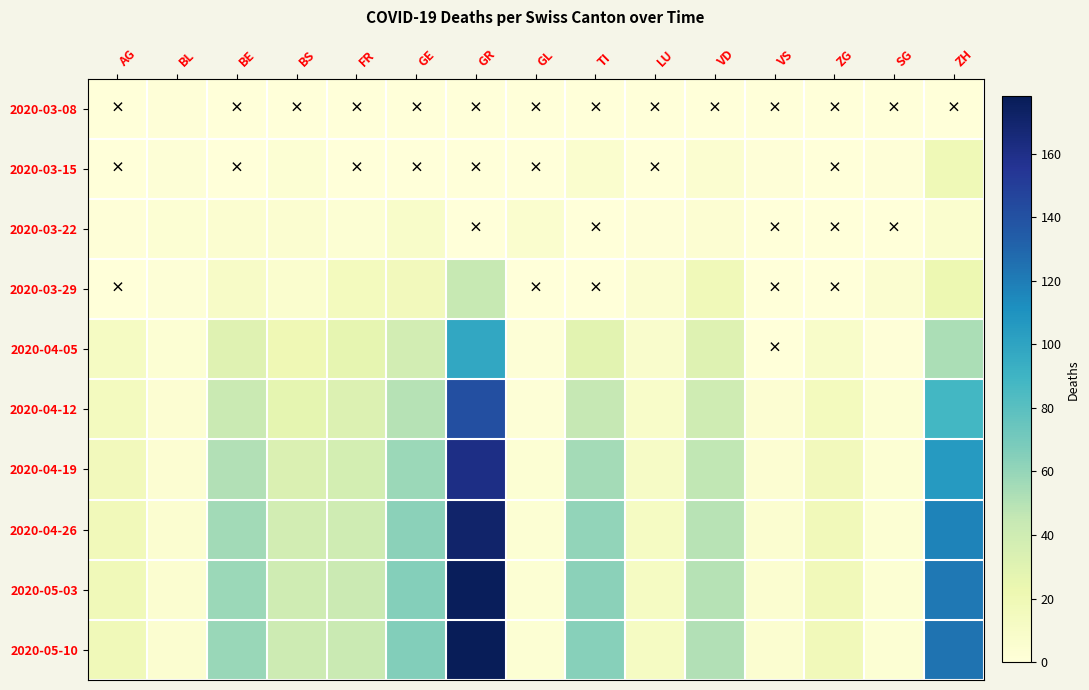

Reading left to right, extract all data points from this chart.

2020-03-08: AG=0	BL=1	BE=0	BS=0	FR=0	GE=0	GR=0	GL=0	TI=0	LU=0	VD=0	VS=0	ZG=0	SG=0	ZH=0
2020-03-15: AG=0	BL=2	BE=0	BS=3	FR=0	GE=0	GR=0	GL=0	TI=6	LU=0	VD=5	VS=1	ZG=0	SG=1	ZH=19
2020-03-22: AG=1	BL=3	BE=5	BS=5	FR=3	GE=9	GR=0	GL=6	TI=0	LU=1	VD=4	VS=0	ZG=0	SG=0	ZH=6
2020-03-29: AG=0	BL=2	BE=10	BS=6	FR=15	GE=16	GR=44	GL=0	TI=0	LU=5	VD=18	VS=0	ZG=0	SG=5	ZH=22
2020-04-05: AG=12	BL=3	BE=30	BS=20	FR=26	GE=38	GR=98	GL=2	TI=29	LU=7	VD=31	VS=0	ZG=9	SG=1	ZH=53
2020-04-12: AG=14	BL=4	BE=43	BS=27	FR=32	GE=50	GR=141	GL=2	TI=45	LU=9	VD=40	VS=4	ZG=15	SG=3	ZH=88
2020-04-19: AG=16	BL=4	BE=51	BS=33	FR=37	GE=58	GR=161	GL=3	TI=55	LU=11	VD=46	VS=4	ZG=16	SG=3	ZH=105
2020-04-26: AG=17	BL=5	BE=56	BS=38	FR=40	GE=63	GR=171	GL=3	TI=61	LU=12	VD=49	VS=5	ZG=17	SG=3	ZH=117
2020-05-03: AG=18	BL=5	BE=58	BS=40	FR=42	GE=65	GR=176	GL=3	TI=63	LU=12	VD=50	VS=5	ZG=17	SG=3	ZH=122
2020-05-10: AG=18	BL=5	BE=59	BS=41	FR=43	GE=66	GR=178	GL=3	TI=64	LU=12	VD=51	VS=5	ZG=17	SG=3	ZH=124